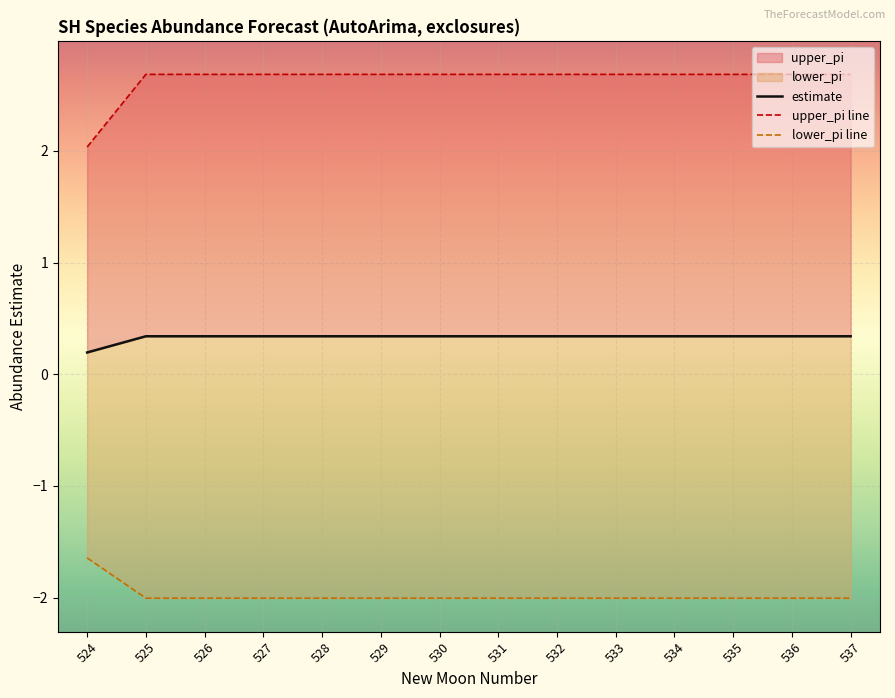

How many values in the lower_pi line series exceed -2?

1